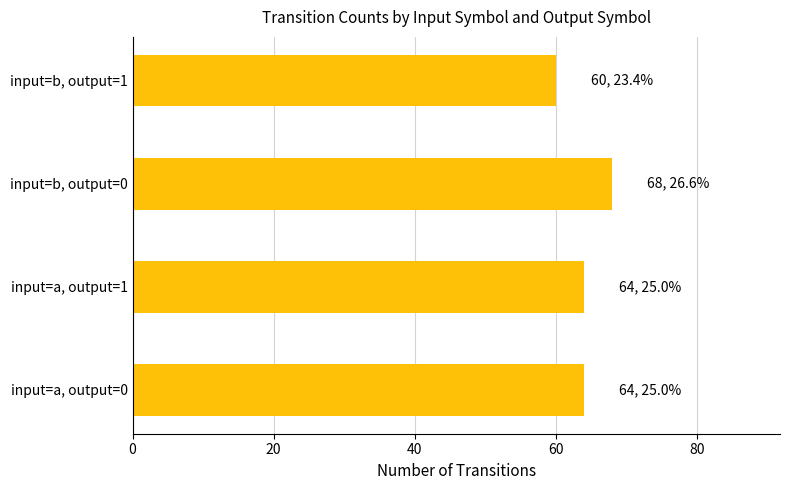

What is the greatest value displayed?

68